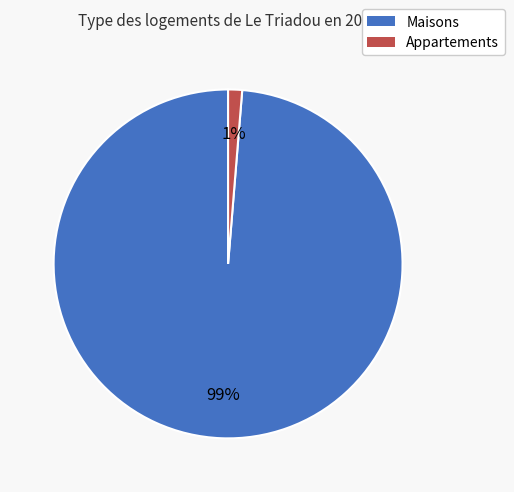

How many segments does this pie chart have?

2